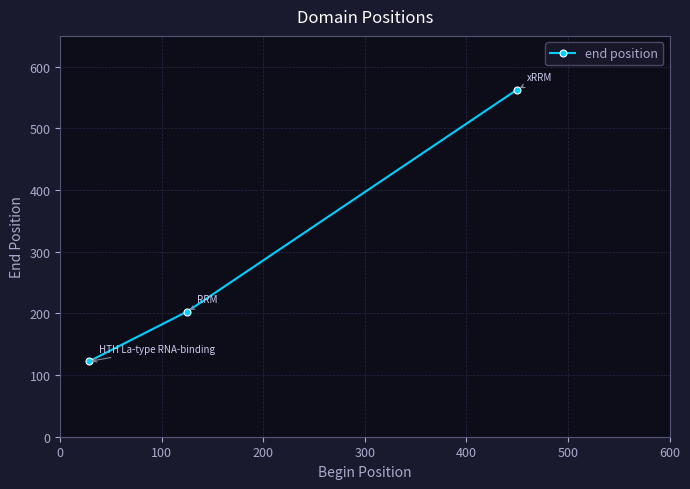

What is the value of the 2nd point from the left?

203